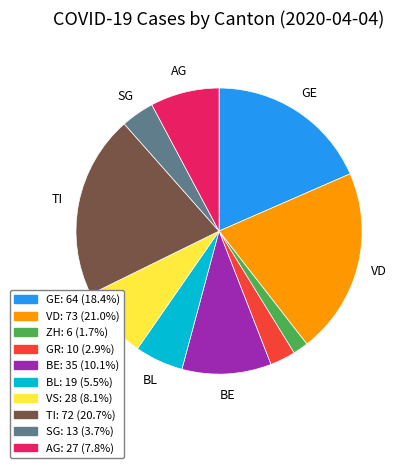

Approximately how many times larger is the value at TI compared to SG?

5.5